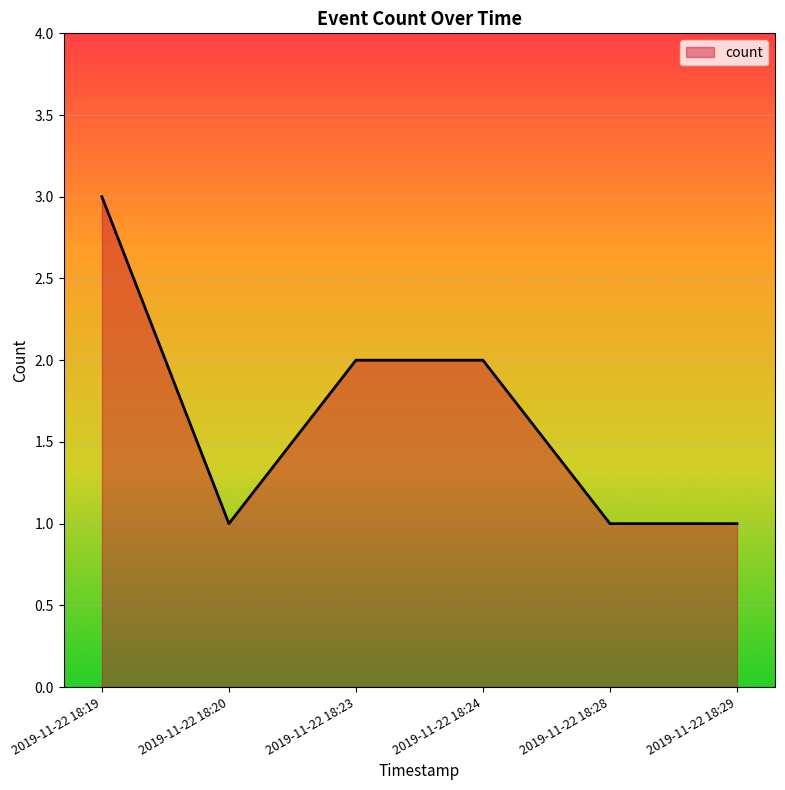

What is the average value?

2